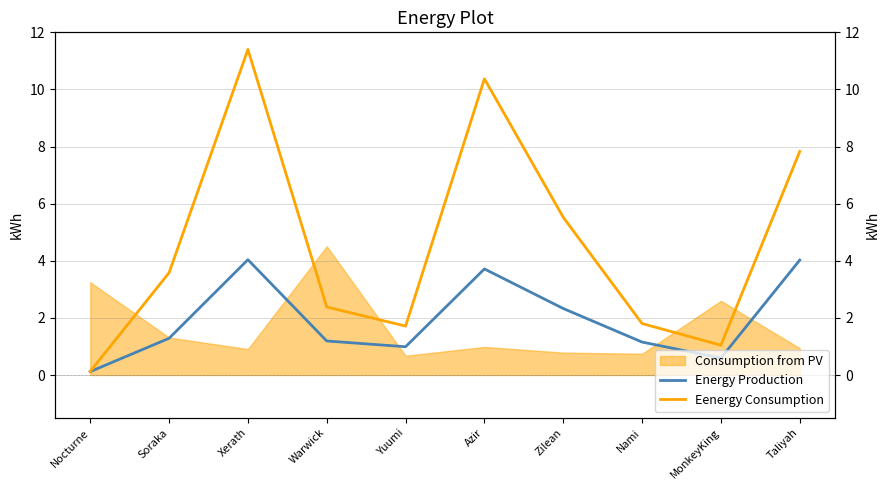

What is the difference between the Energy Production values at Soraka and Zilean?

1.0